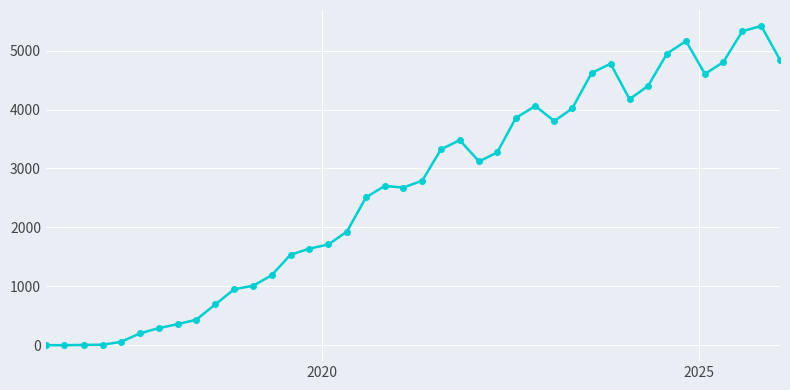

True or false: the data has more than 0 interior local peaks.

True